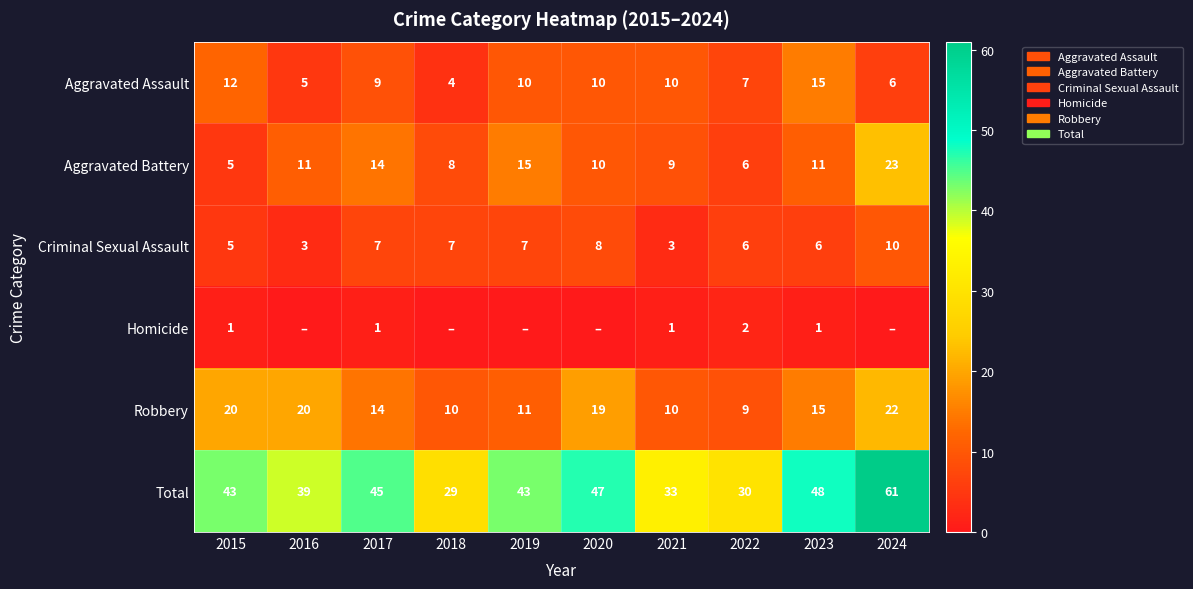

Between 2017 and 2018, which series saw the biggest shift?

Total